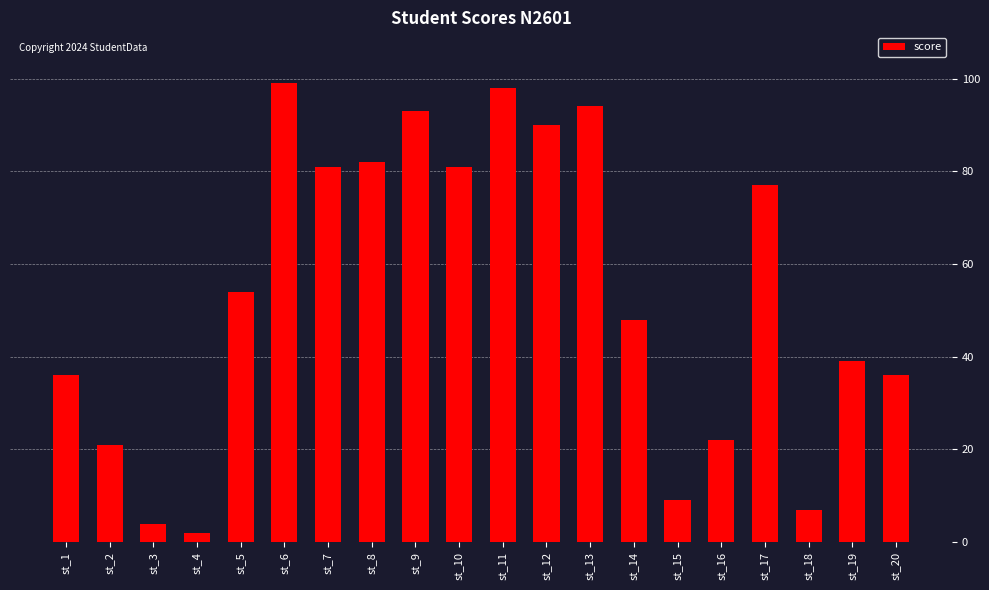

Count the number of categories in the chart.

20